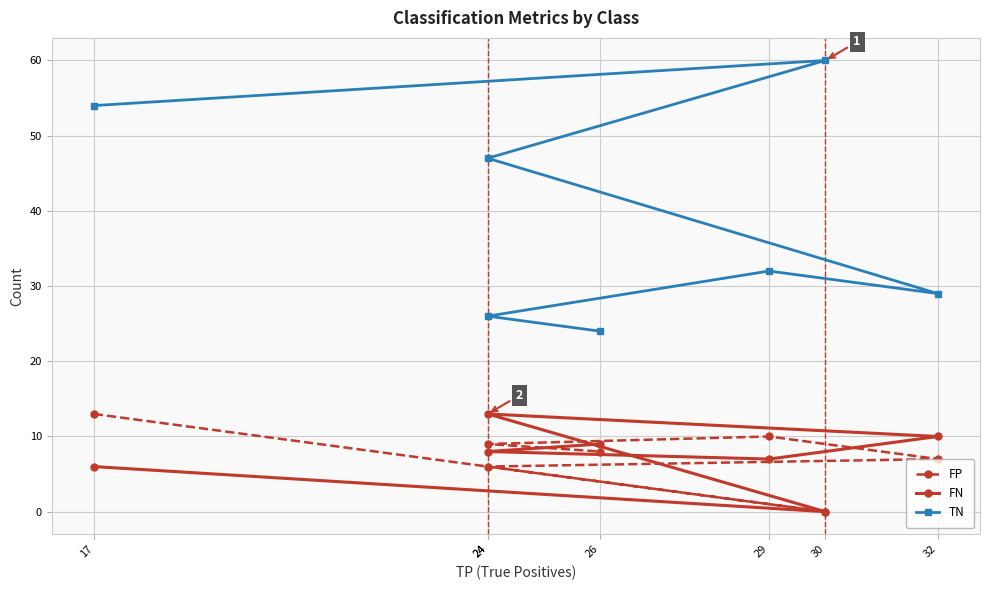

What is the difference between the TN values at 30 and 26?

36